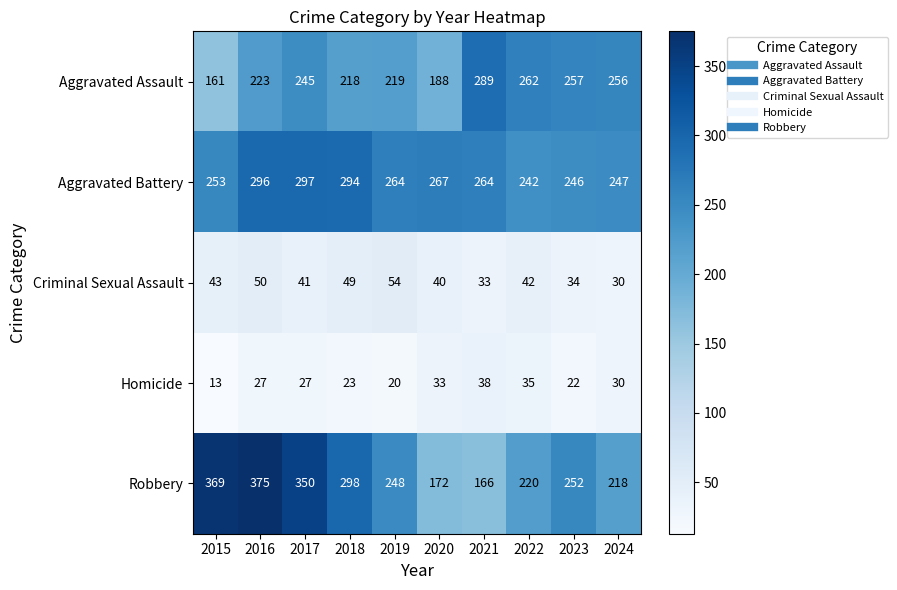

What is the sum of the Aggravated Battery values at 2015 and 2019?

517